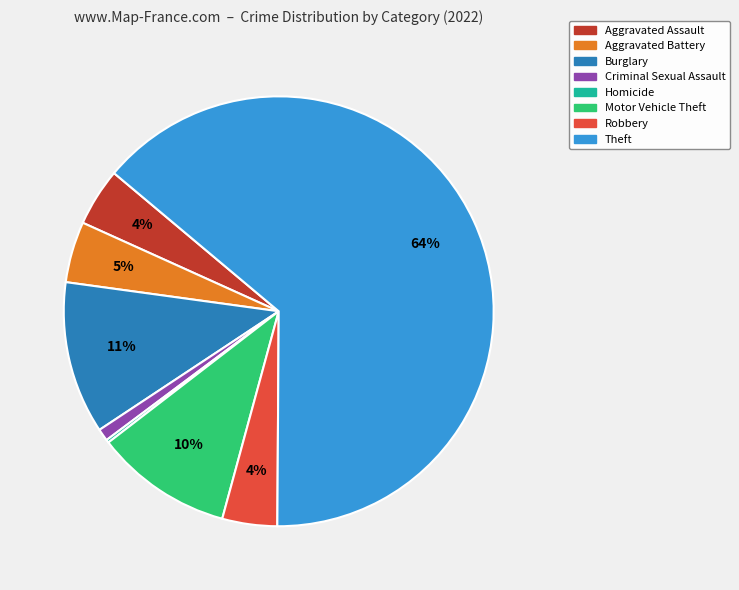

Is there any slice that represents more than half of the pie?

Yes